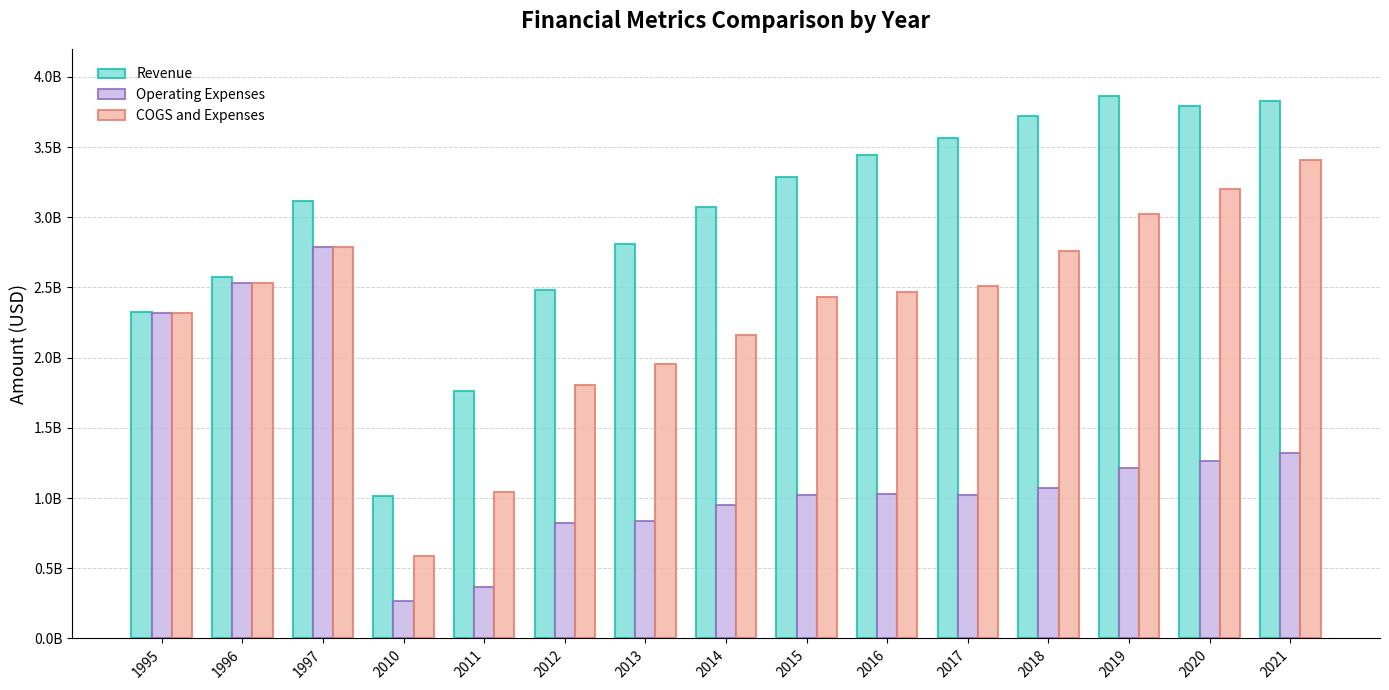

Rank the series at 2012 from lowest to highest value.

Operating Expenses, COGS and Expenses, Revenue